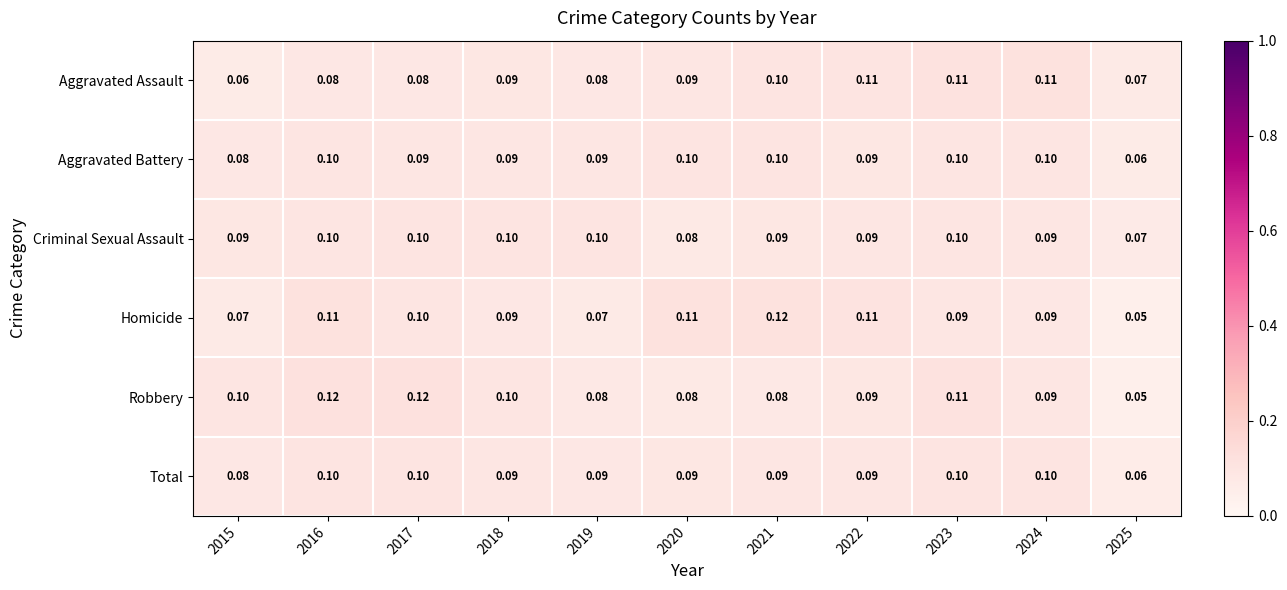

Between 2021 and 2025, which series saw the biggest shift?

Homicide